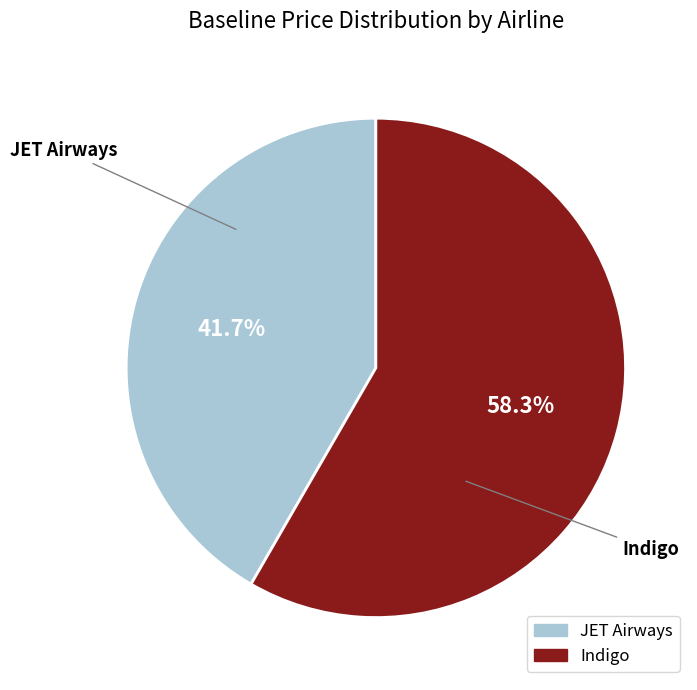

To the nearest percent, what is the combined percentage of Indigo and JET Airways?

100%